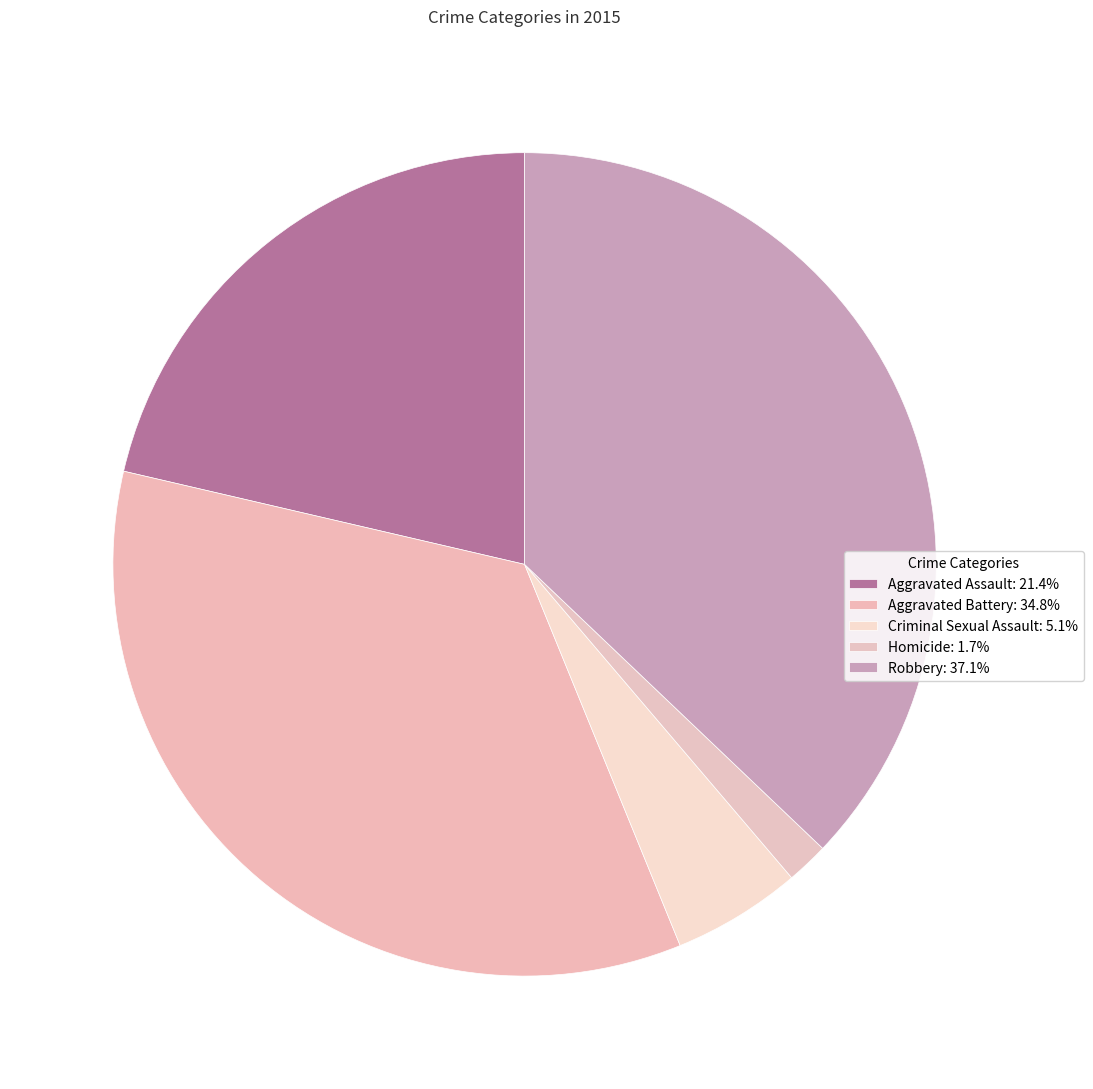

How many slices are in this pie chart?

5